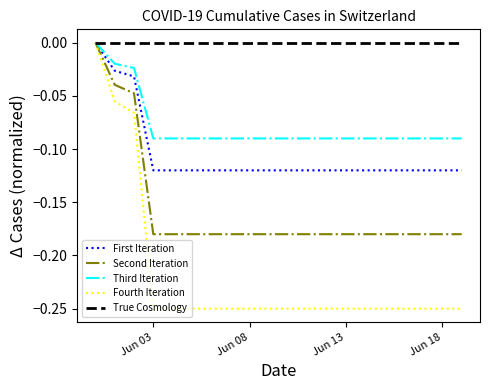

Which series has the largest total across all categories?

True Cosmology